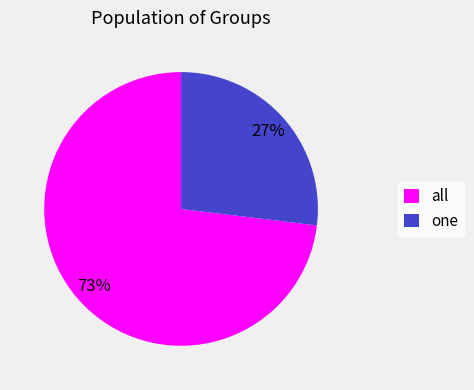

What is the ratio of the value at one to the value at all?

0.4